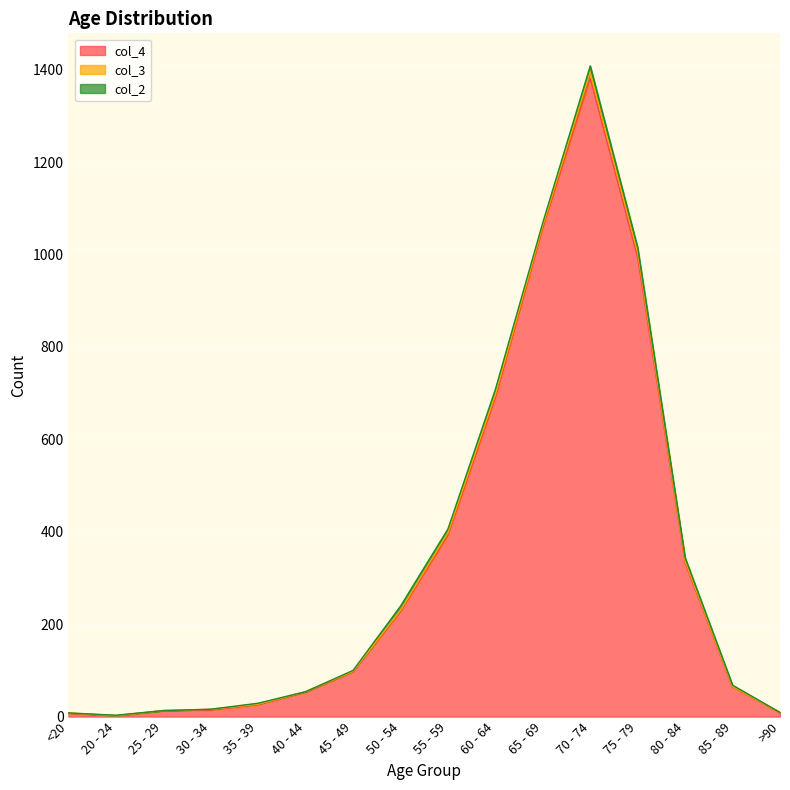

The col_3 series shows 6 at 80 - 84. True or false?

False